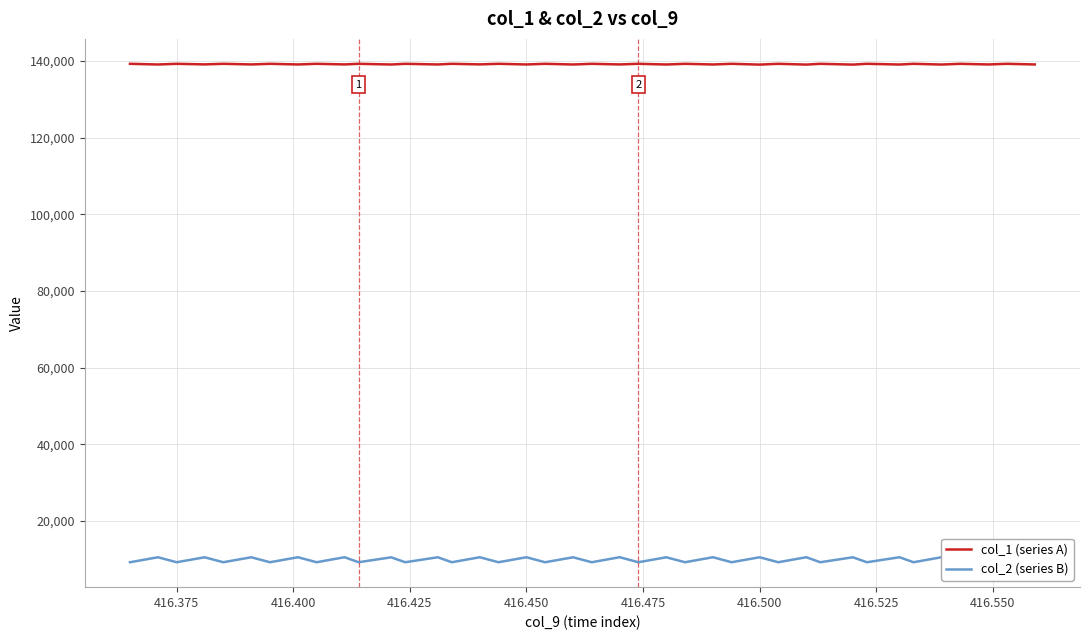

What is the maximum value for col_1 (series A)?

139258